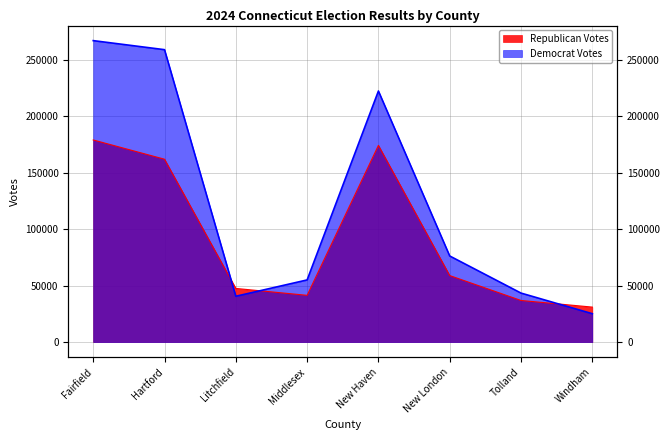

Which has a higher value, Tolland or New Haven?

New Haven